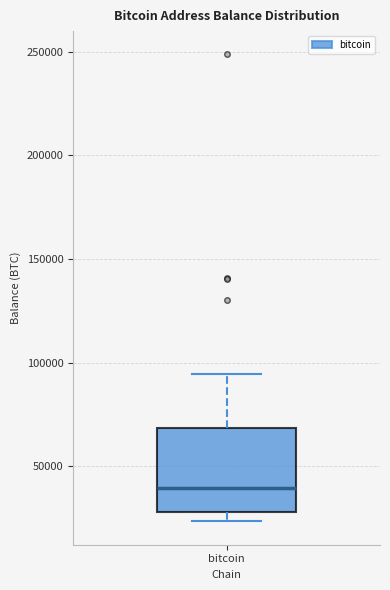

Where is the lower edge of the box for bitcoin on the y-axis? The values are not printed on the chart, so give them approximately, as read against the axis.

30000